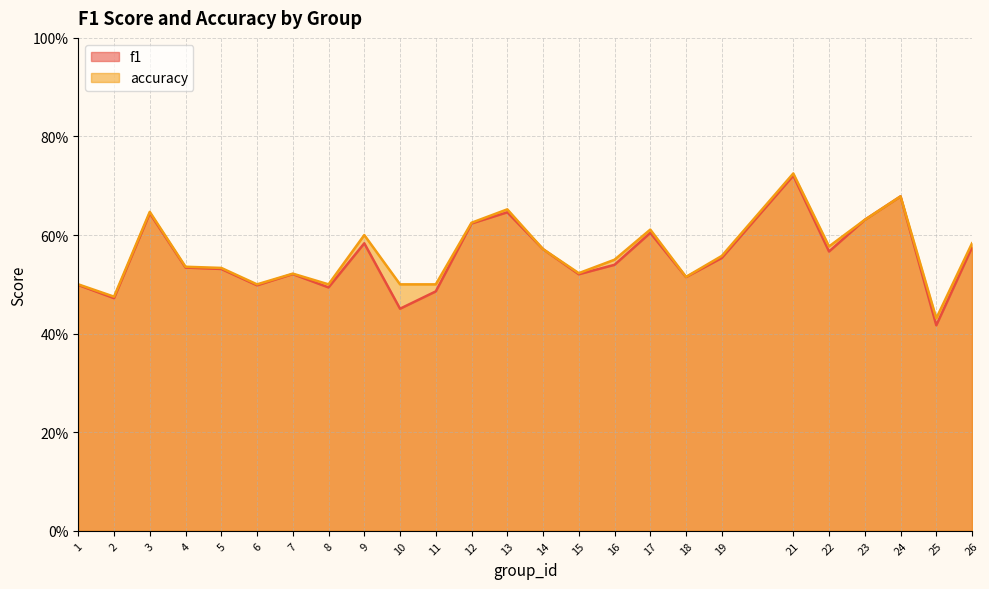

What is the sum of all f1 values?

13.9